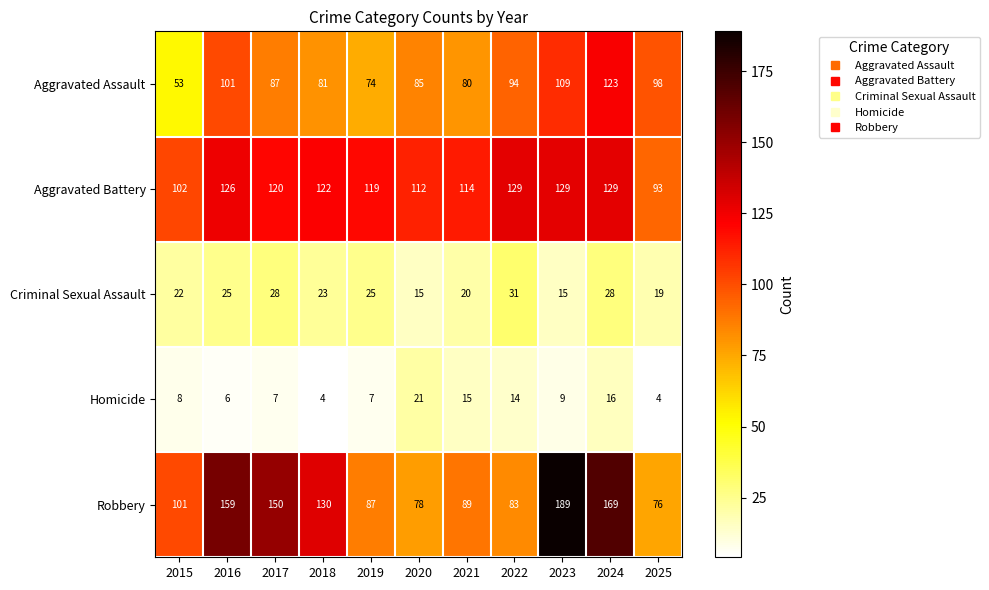

What is the average value of the Criminal Sexual Assault series?

23